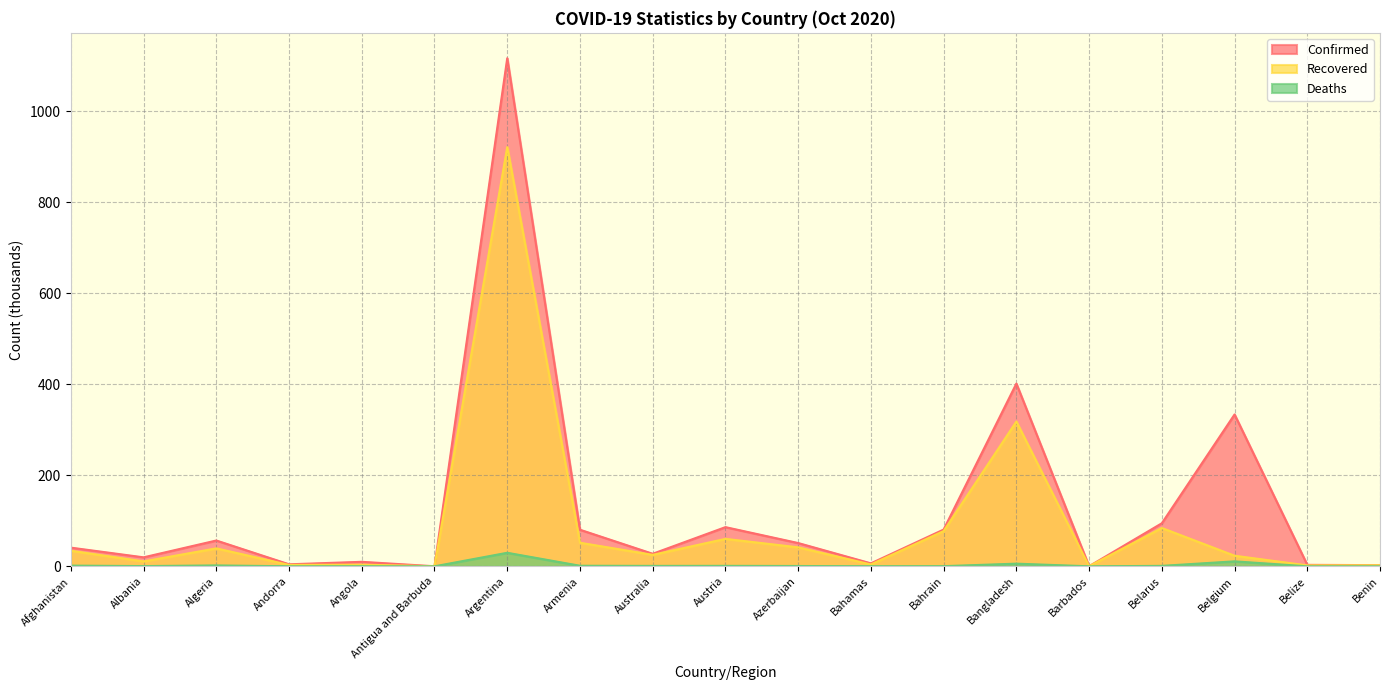

True or false: Deaths and Recovered intersect in this chart.

False